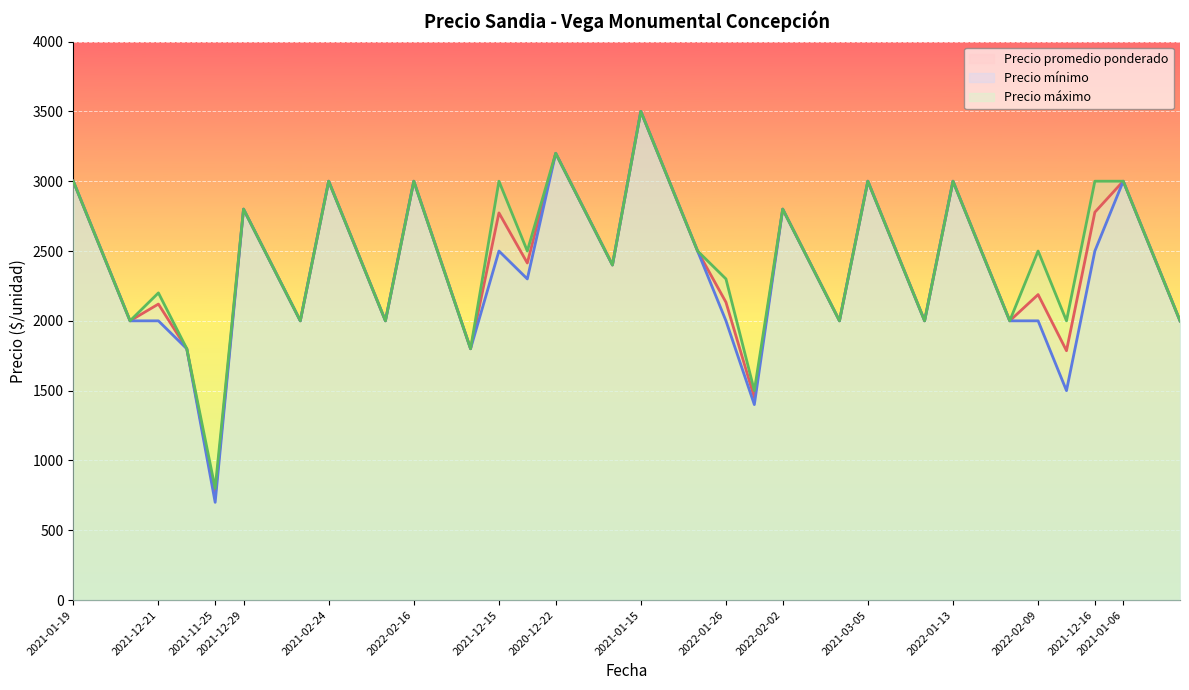

At which category is the sum across all series the highest?

2021-01-15